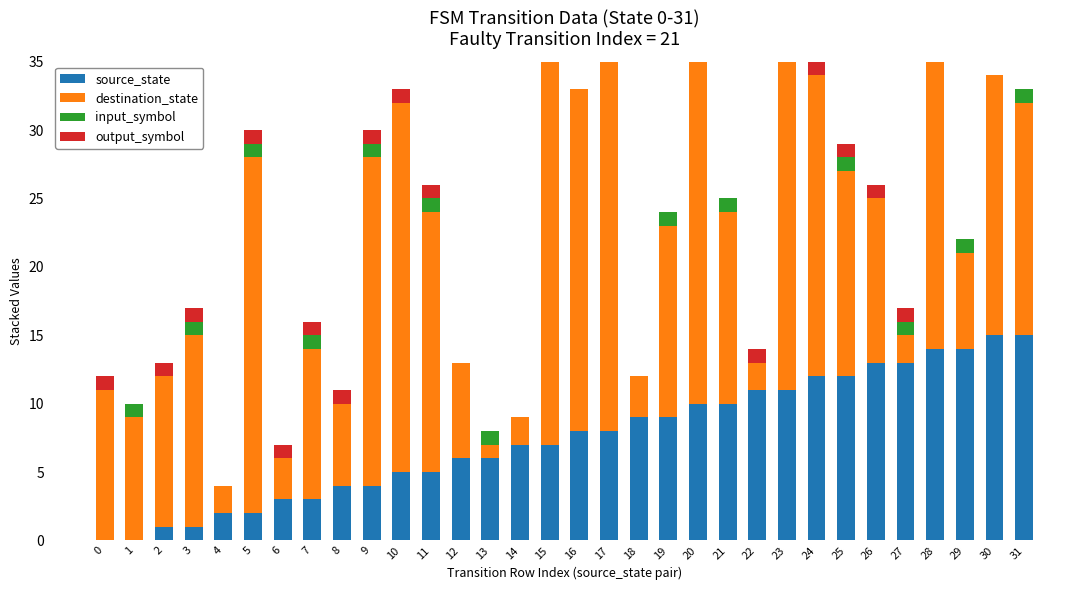

Does the chart contain any negative values?

No